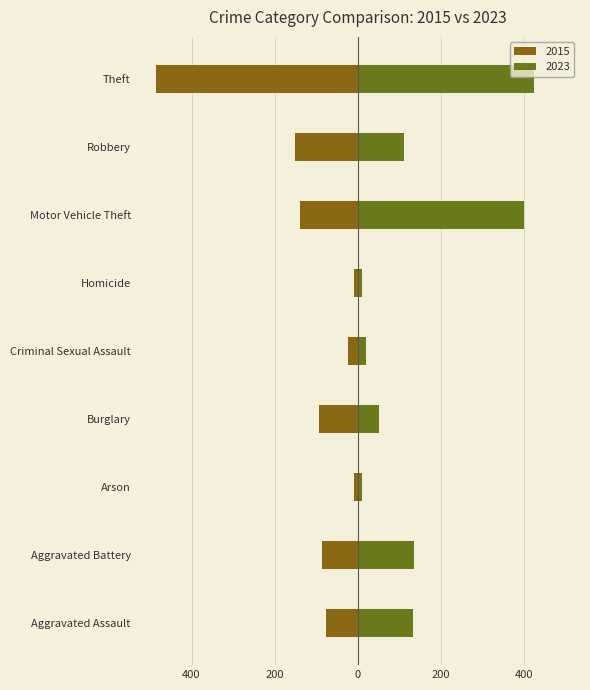

Does the chart contain any negative values?

Yes